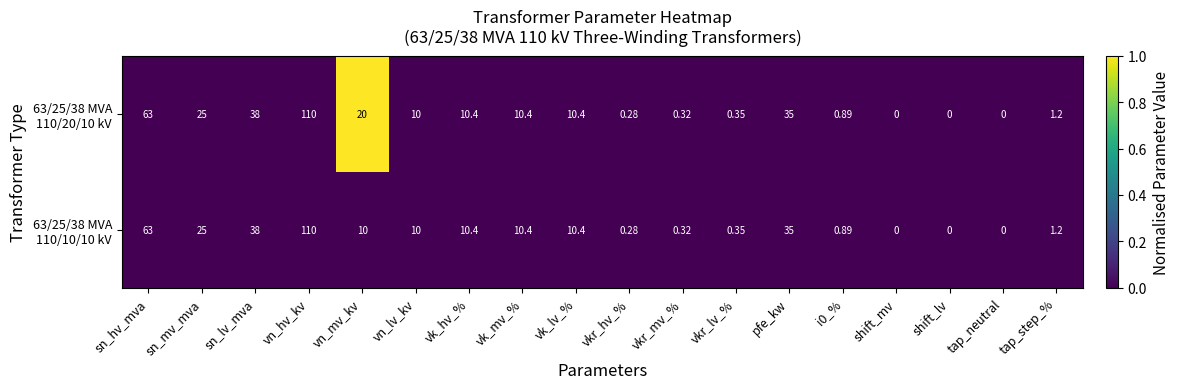

What is the maximum value shown in the chart?

110.0